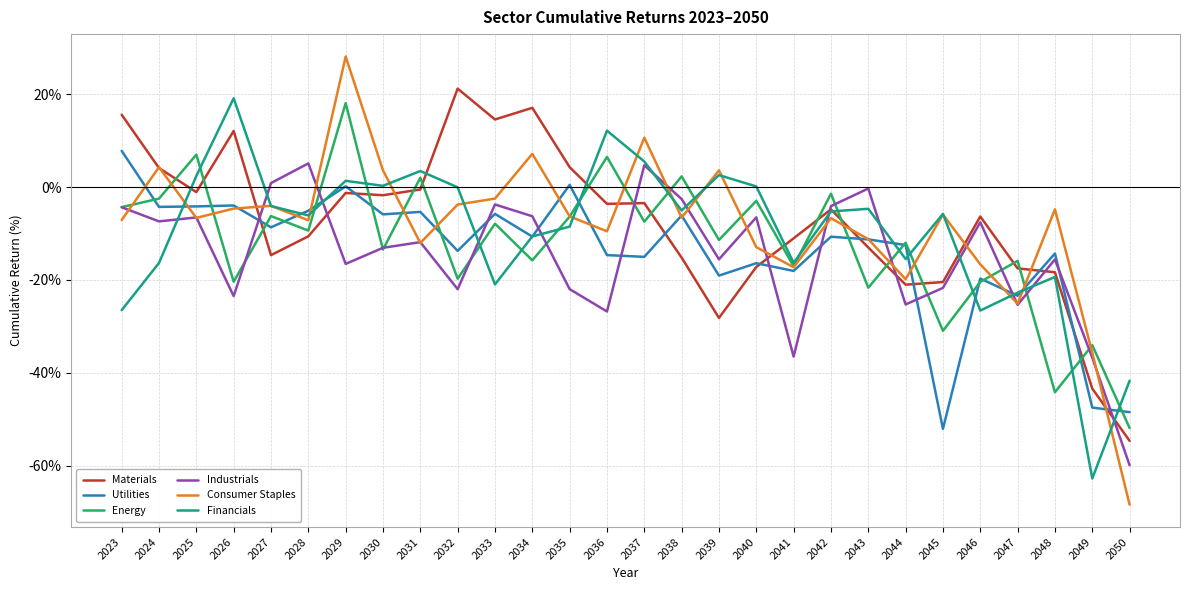

At which label does Materials reach its peak?

2032